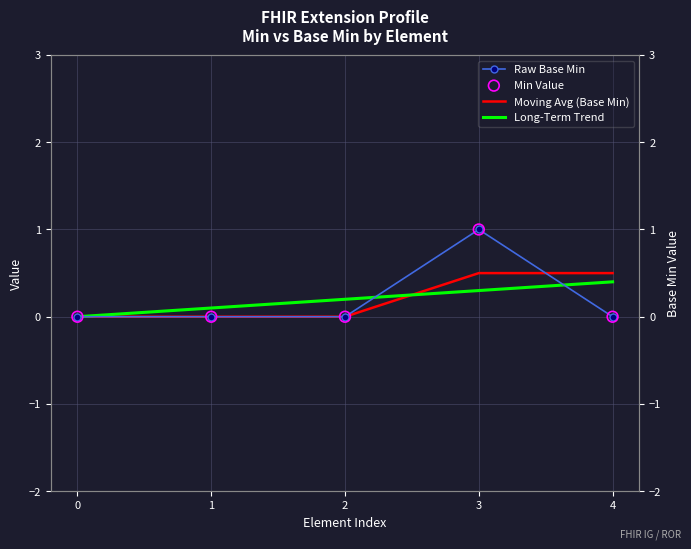

At which category is the sum across all series the highest?

3